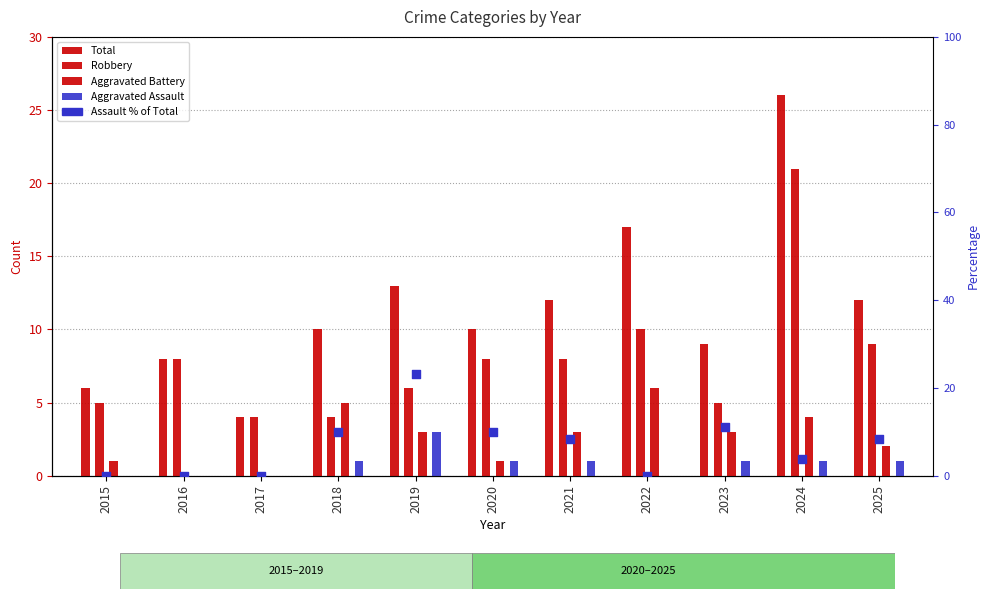

Which series has the largest Y range (max minus min)?

Assault % of Total